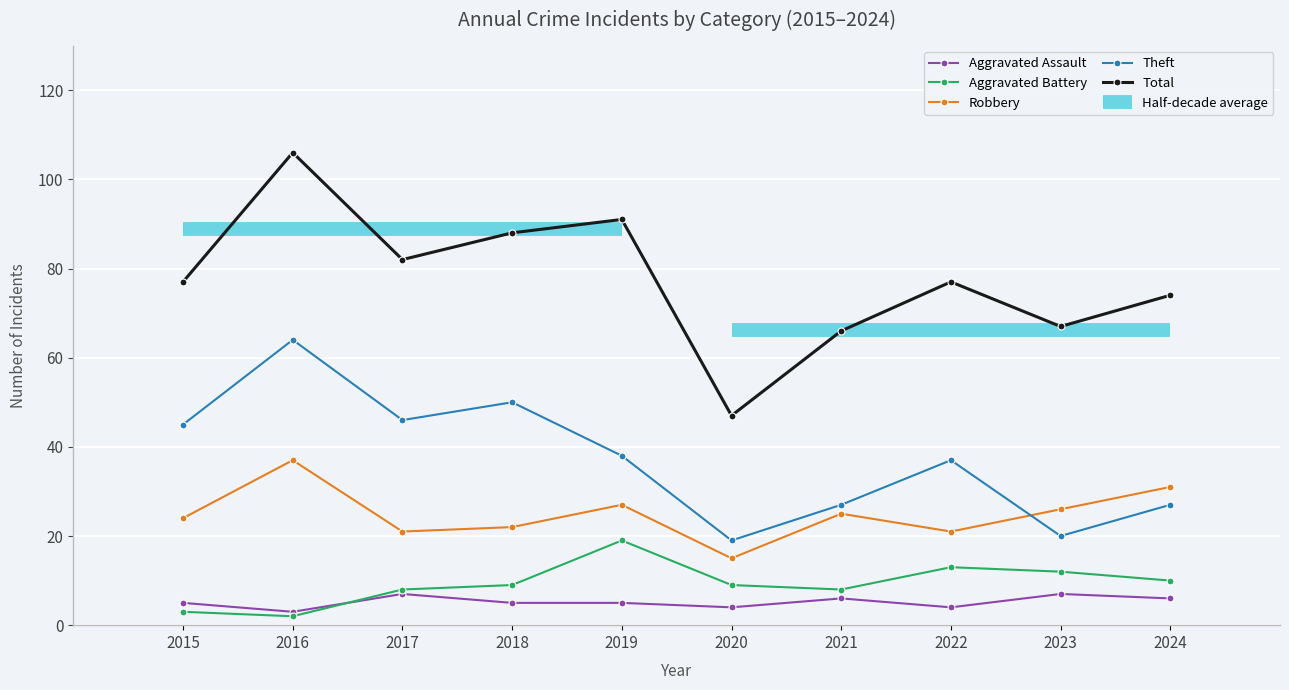

What is the difference between the Theft values at 2016 and 2022?

27